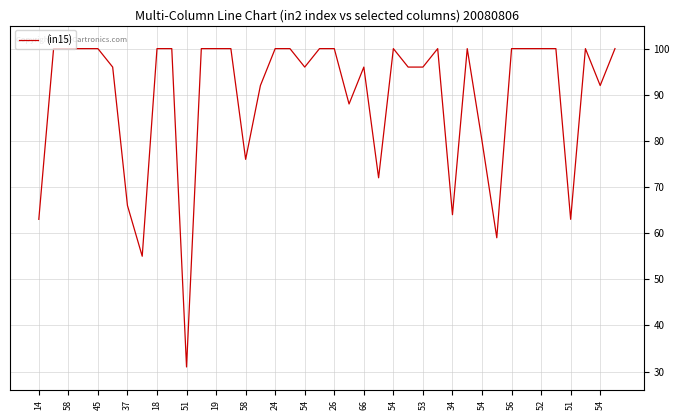

What is the difference between the maximum and minimum values?

69